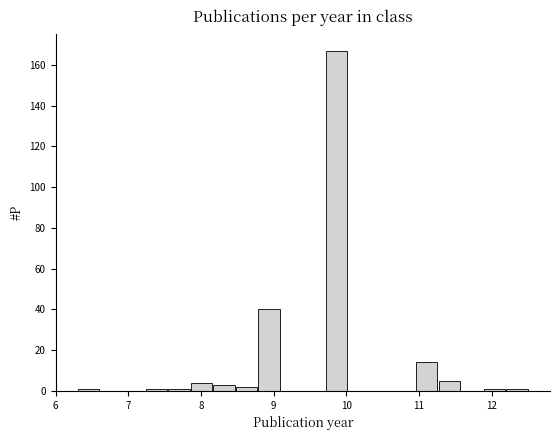

Around what value on the x-axis is the tallest bar? Give the approximate position of its centre, as read against the axis.

9.9